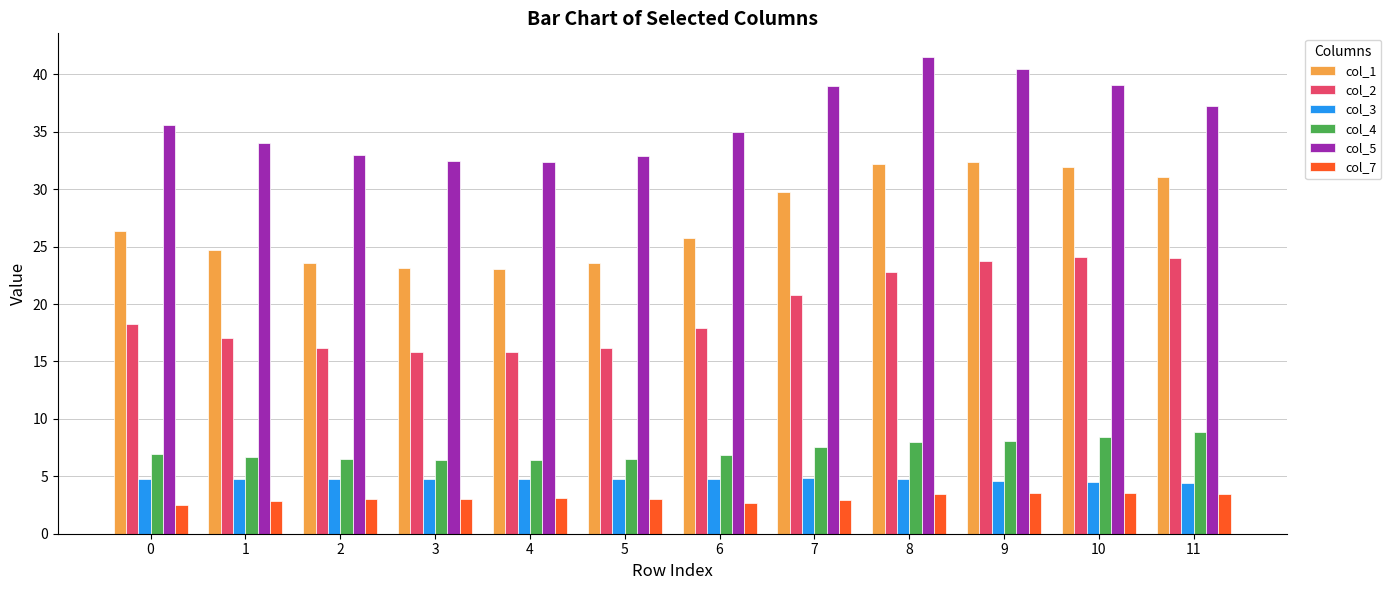

What is the minimum value for col_1?

23.0